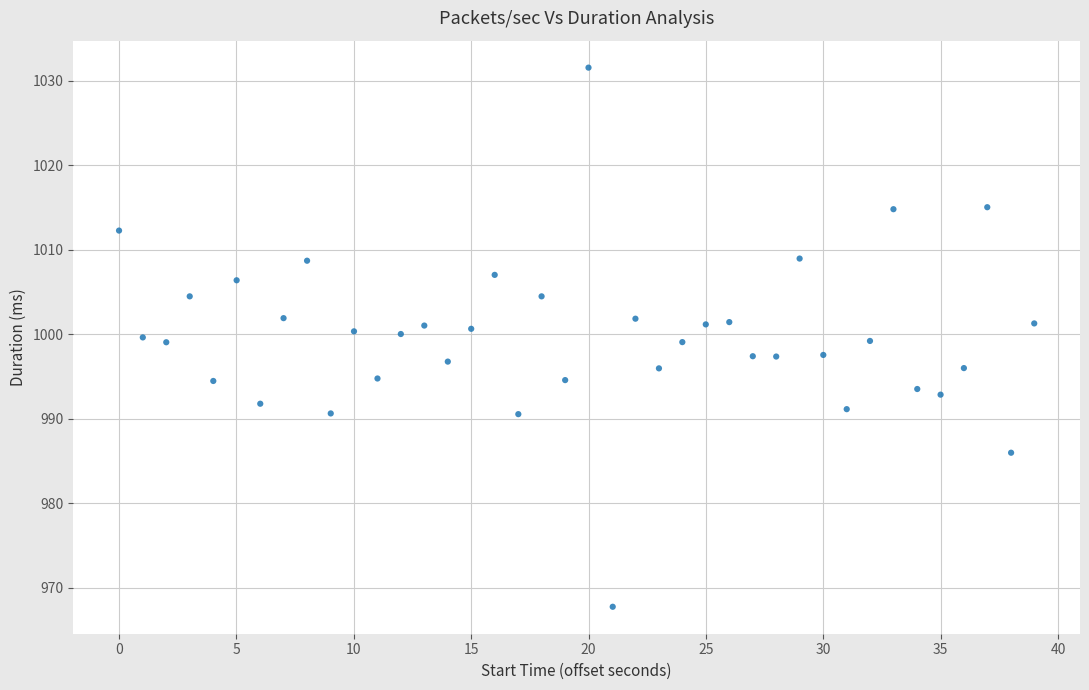

What is the range of X values (max minus min)?

39.0